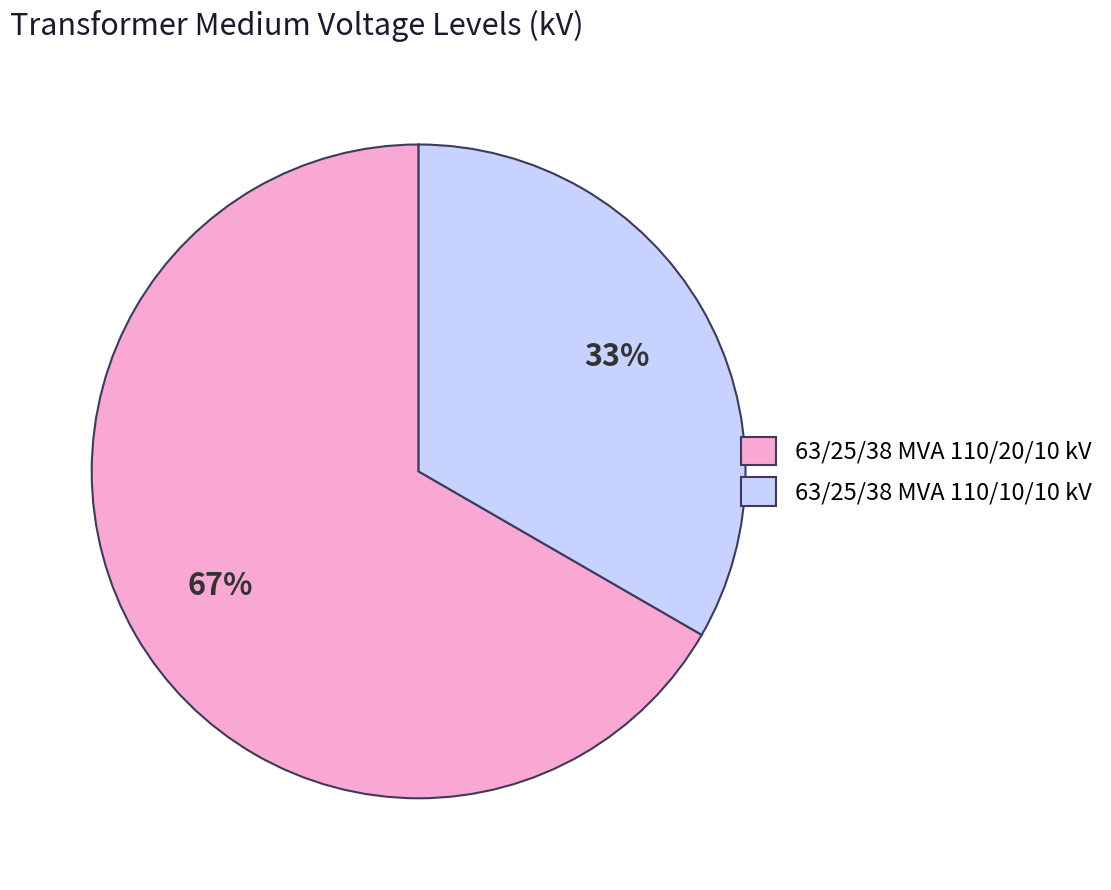

Is it true that 63/25/38 MVA 110/10/10 kV is 33% of the pie?

True